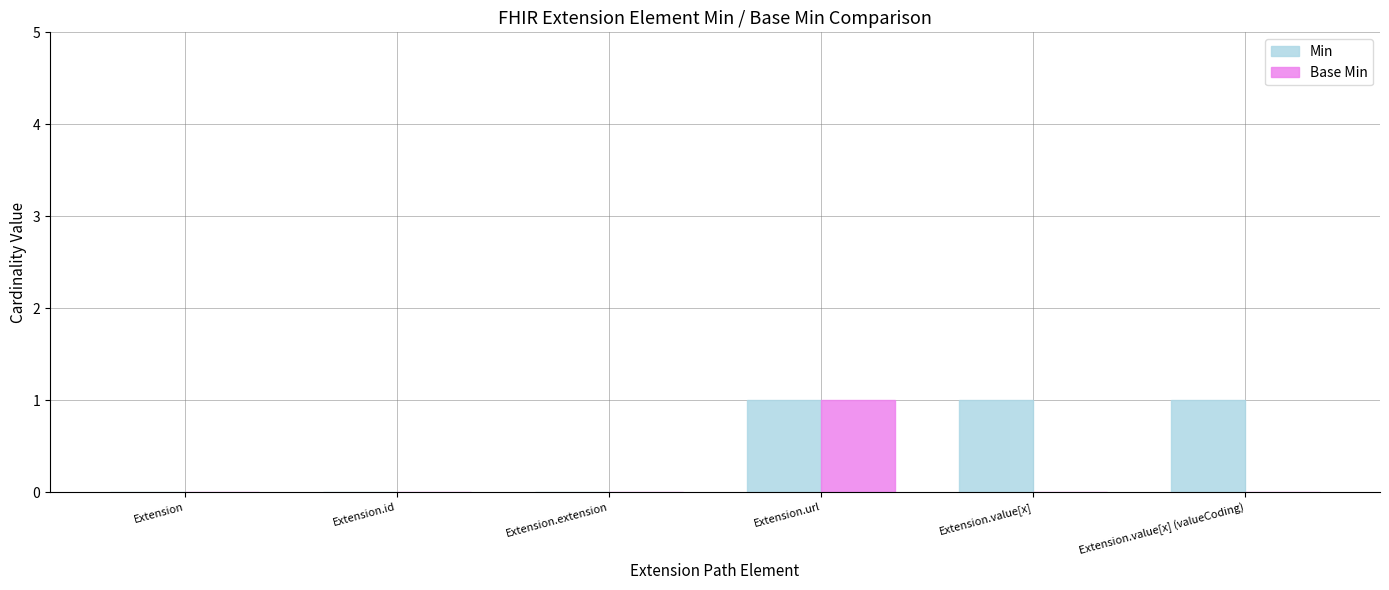

True or false: Base Min has a value of 0 at Extension.value[x] (valueCoding).

True